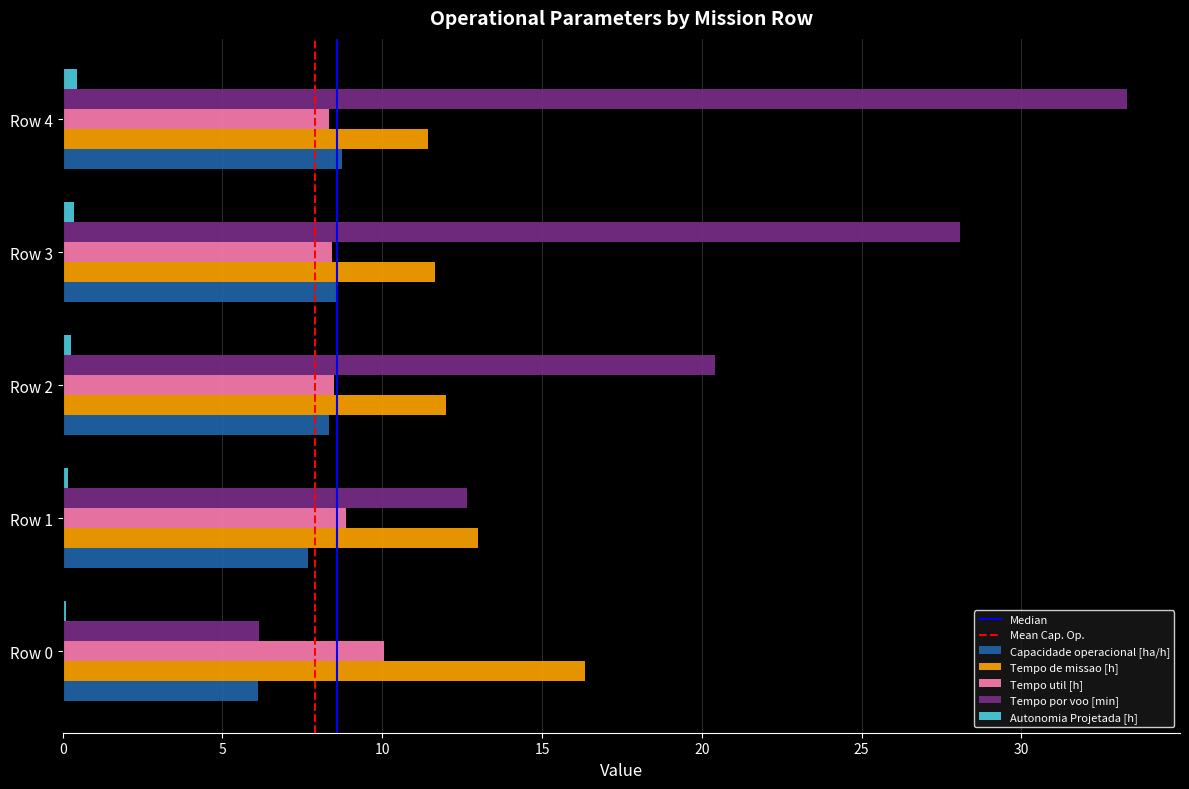

What is the maximum value shown in the chart?

33.3